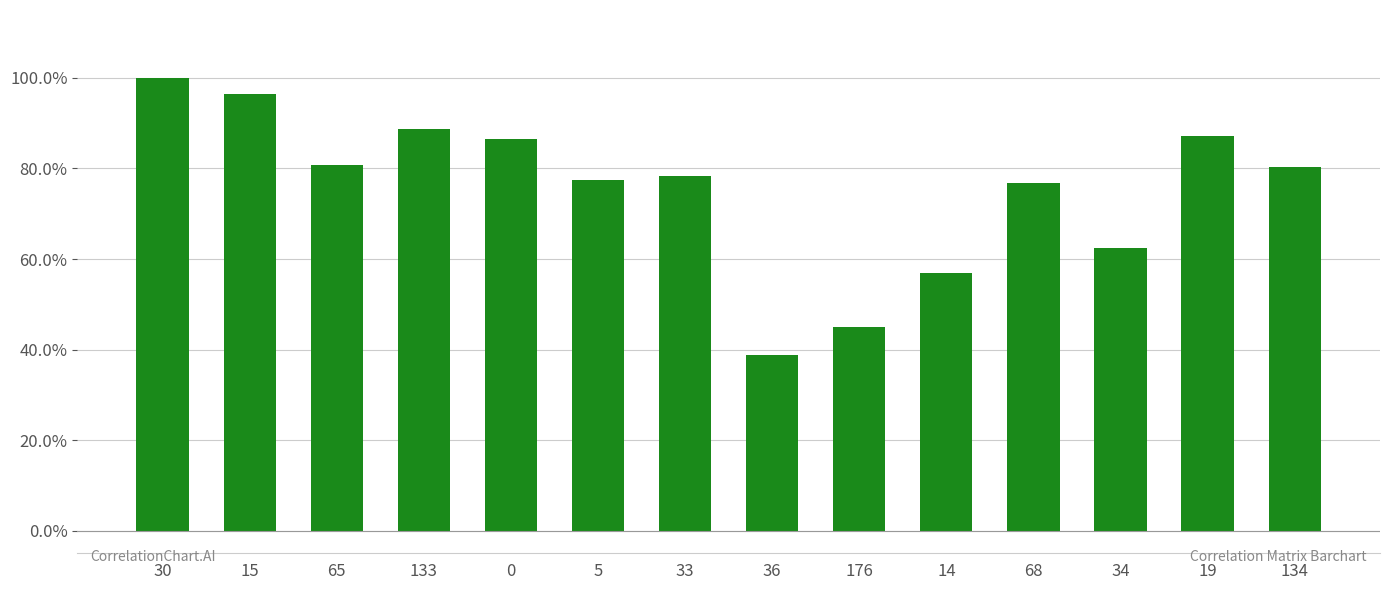

Between 34 and 133, which is larger?

133